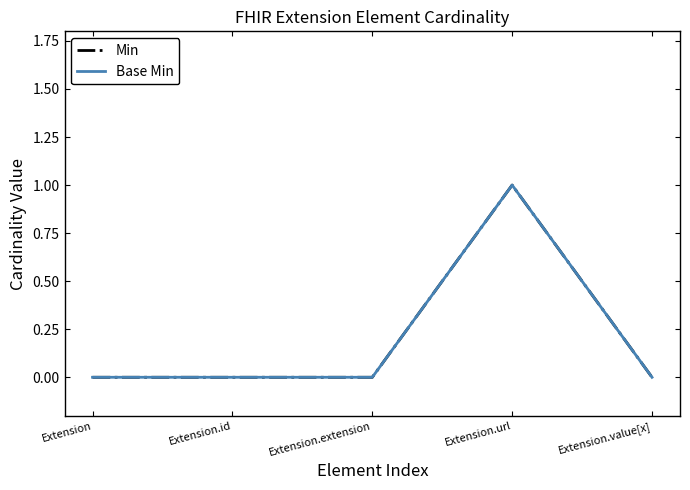

Does the chart display data point markers on the line(s)?

No